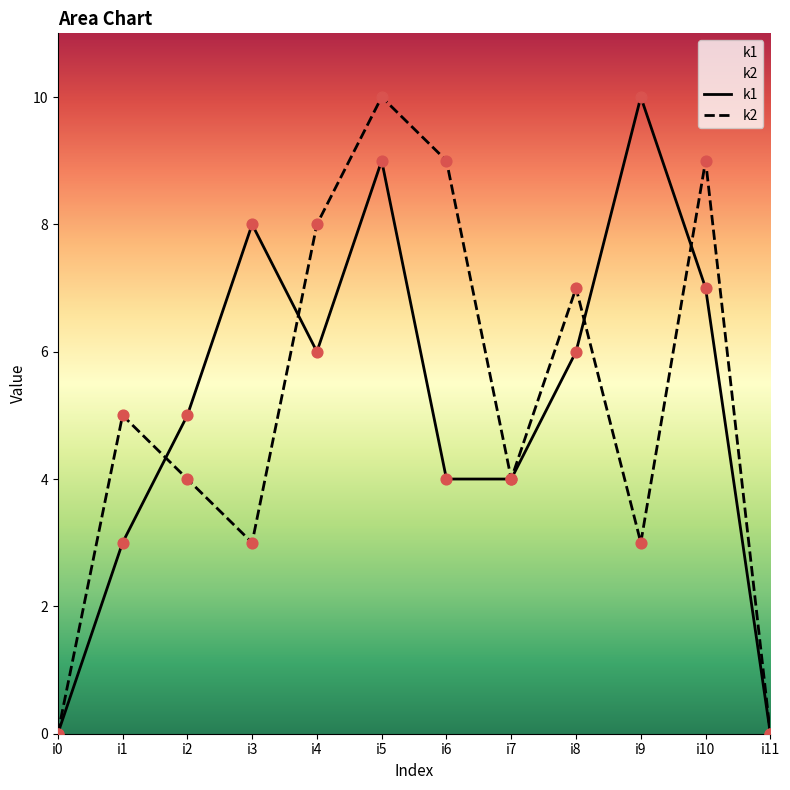

What are all the series names shown in the legend?

k1, k2